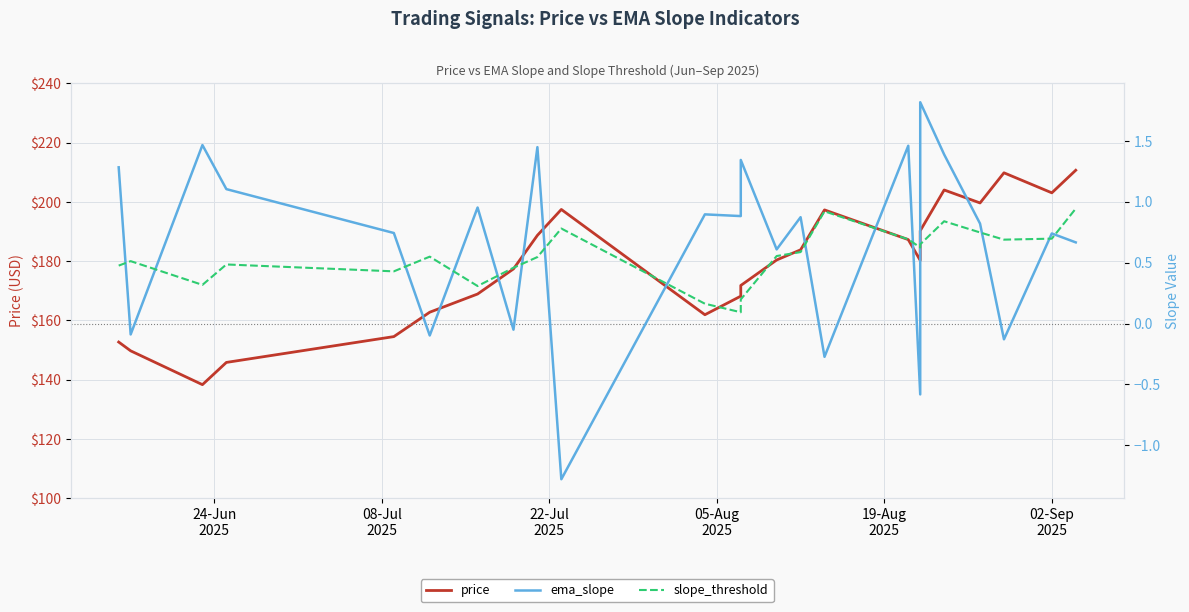

How many data points does each series have?

24